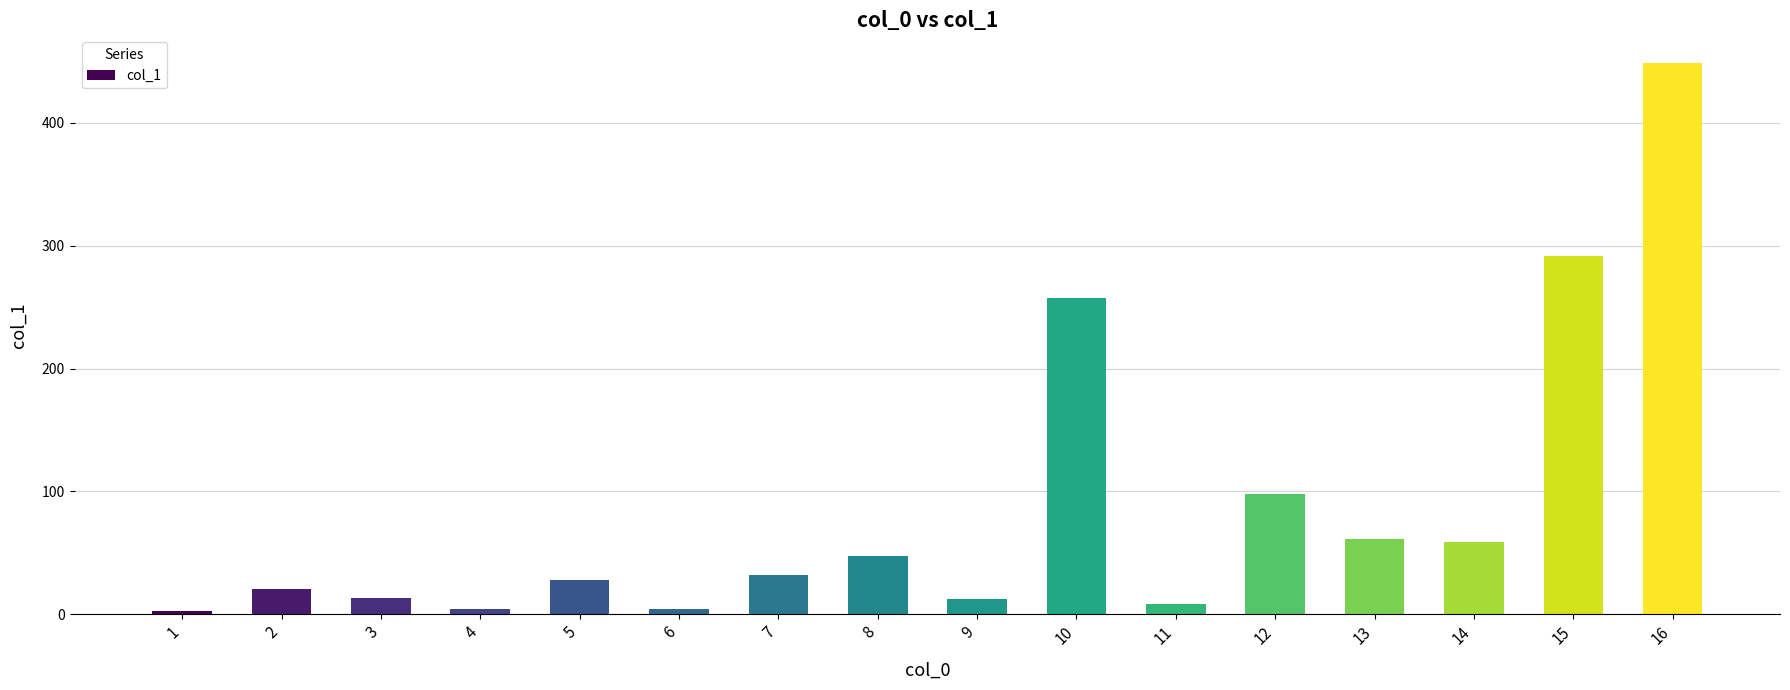

At which label does the data first exceed 31?

7